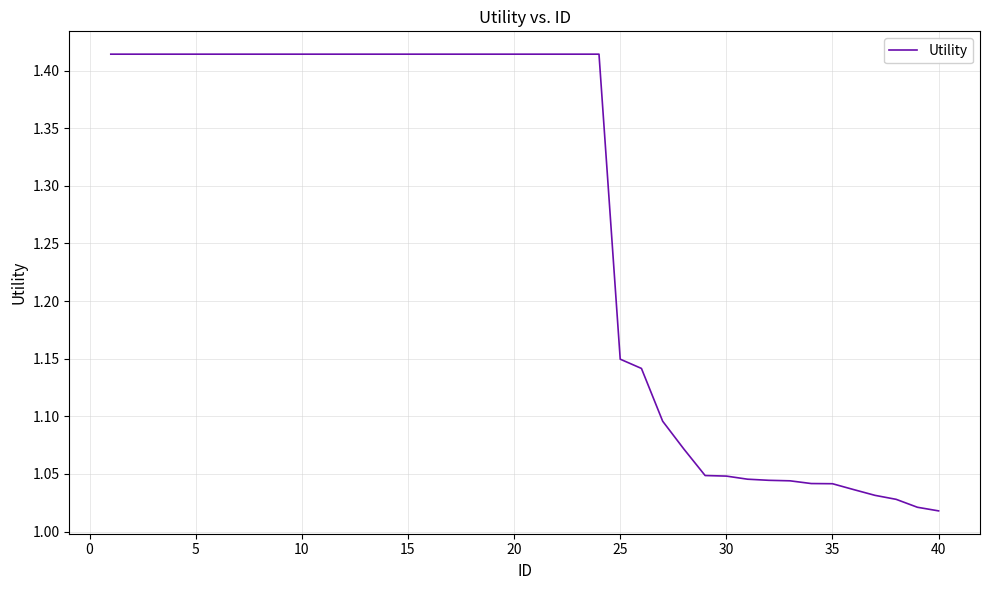

What is the difference between the maximum and minimum values?

0.4